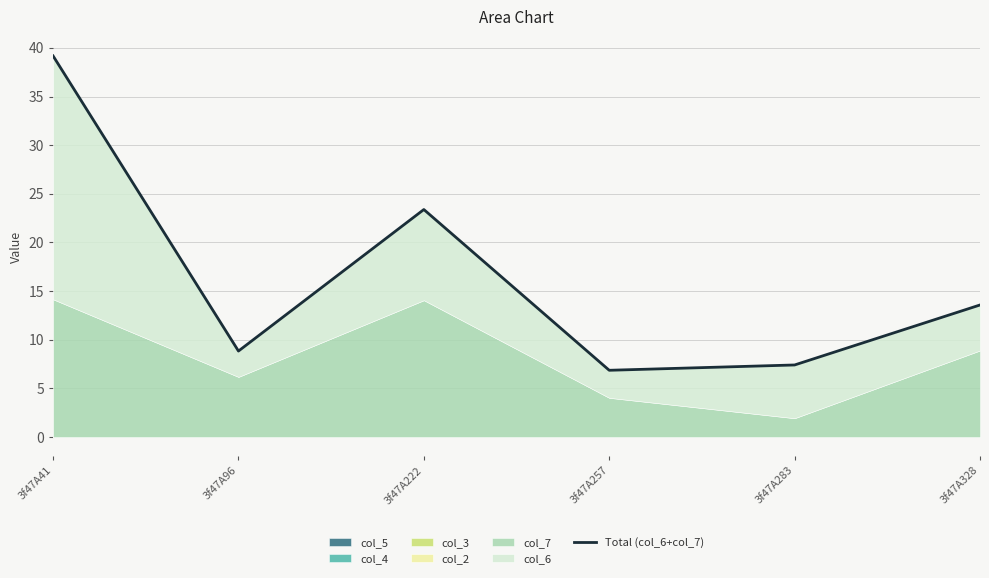

List the labels in order of value, largest first.

3f47A41, 3f47A222, 3f47A328, 3f47A96, 3f47A283, 3f47A257